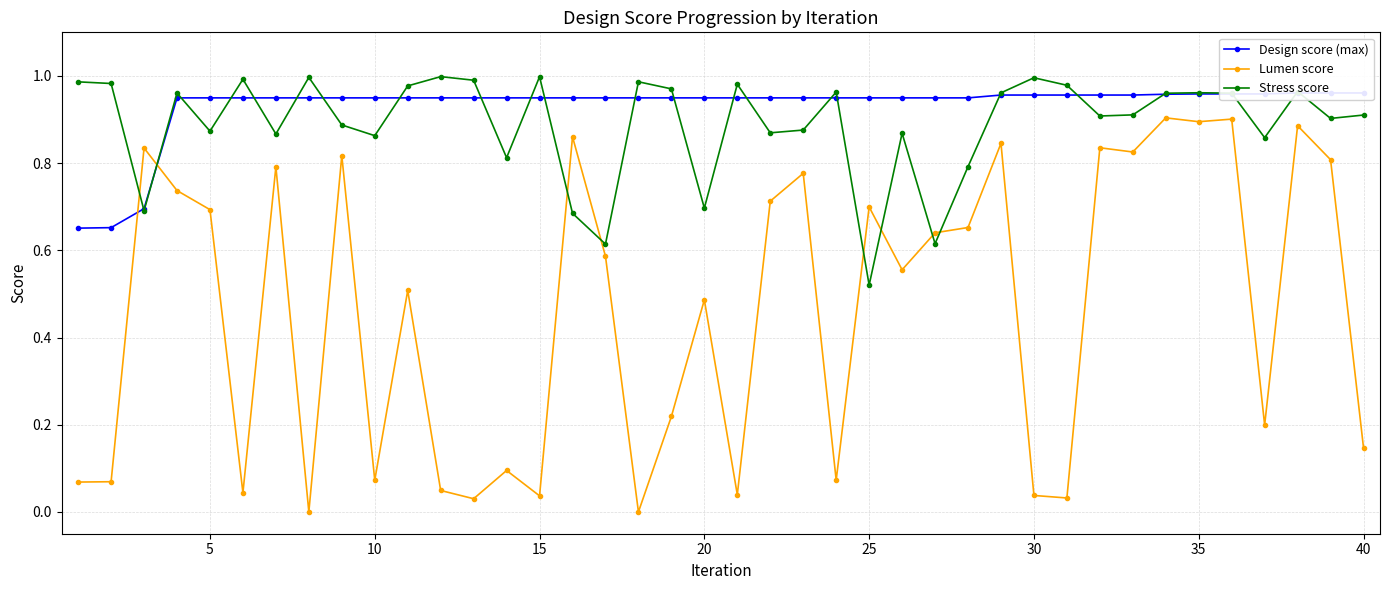

Count the number of data series in this chart.

3